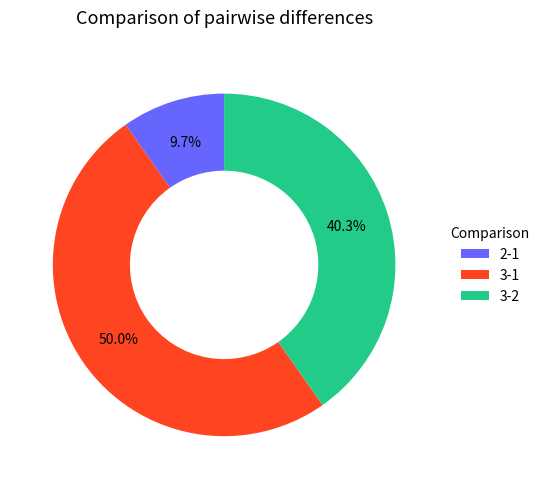

To the nearest percent, what is the average slice percentage?

33%